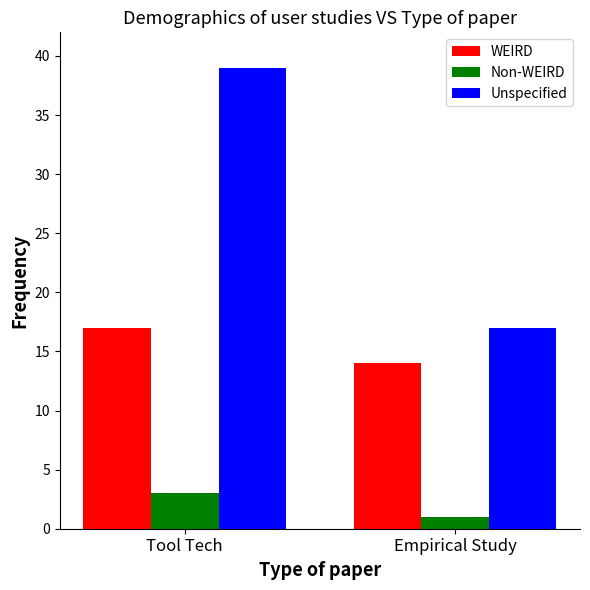

Which category has the highest value in the Unspecified series?

Tool Tech